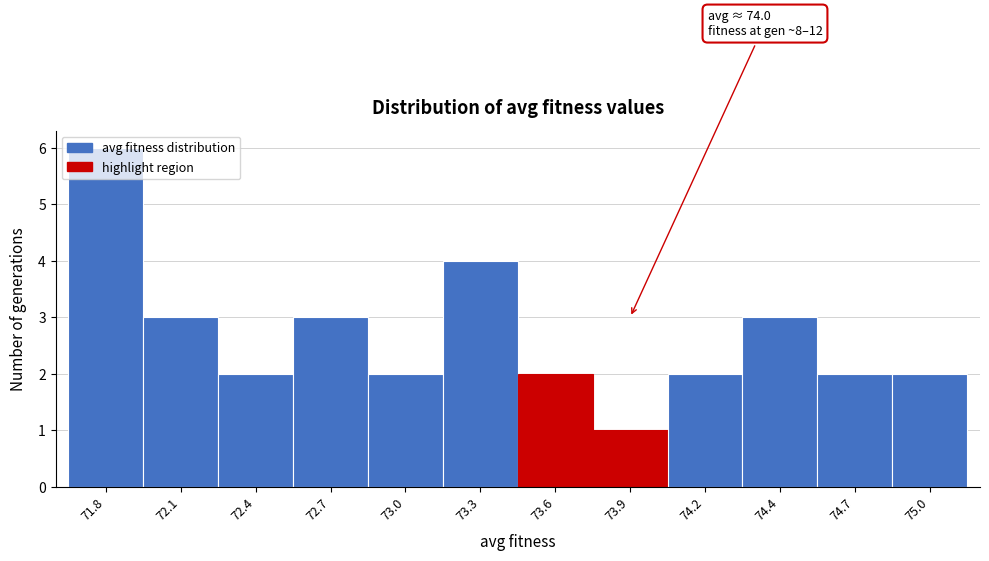

What is the ratio of the value at 75.0 to the value at 72.1?

0.7